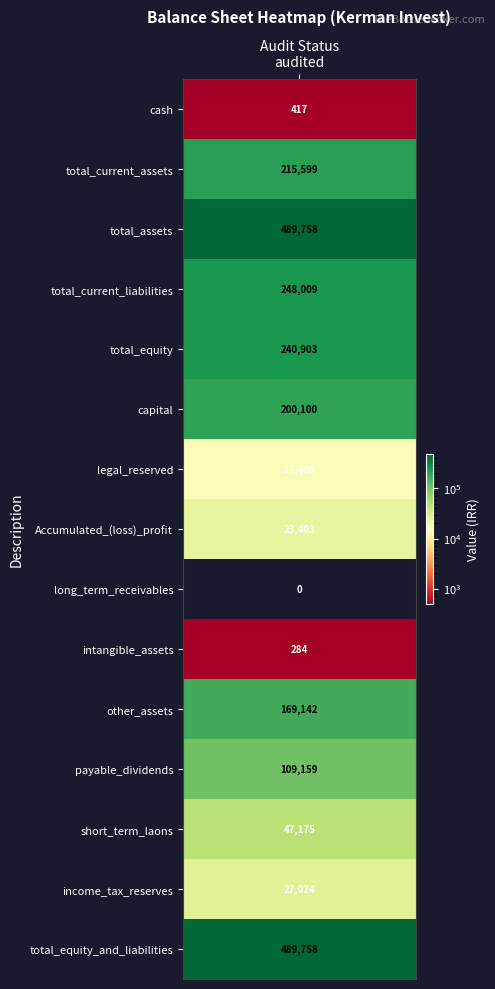

Reading right to left, extract all data points from this chart.

income_tax_reserves=27024	short_term_laons=47175	payable_dividends=109159	other_assets=169142	intangible_assets=284	long_term_receivables=0	Accumulated_(loss)_profit=23403	legal_reserved=17400	capital=200100	total_equity_and_liabilities=489758	total_equity=240903	total_current_liabilities=248009	total_assets=489758	total_current_assets=215599	cash=417